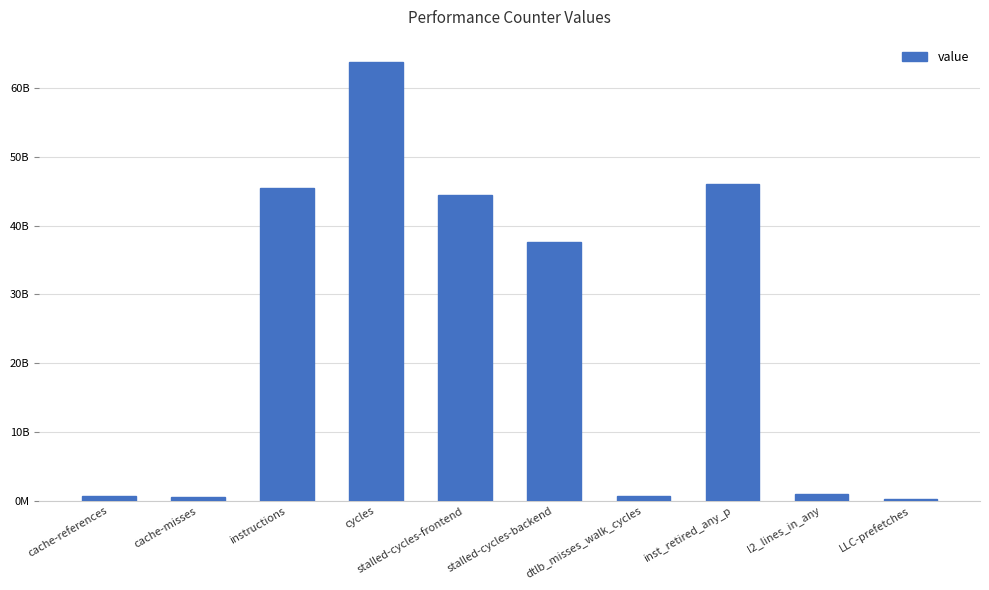

Does the chart contain any negative values?

No